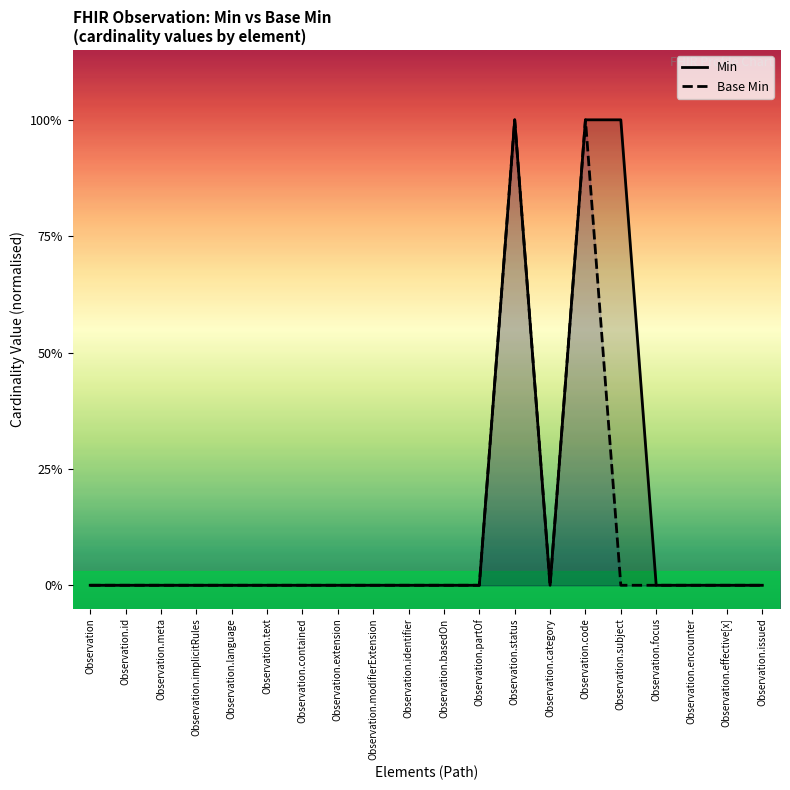

At which label does Base Min reach its minimum?

Observation